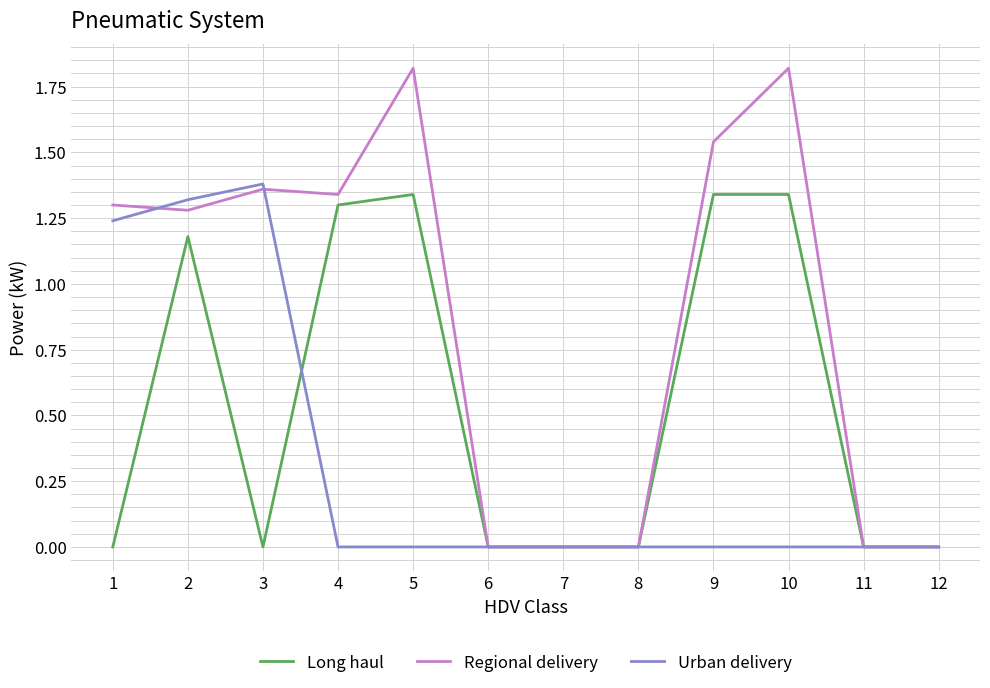

Rank the series by their average value, from highest to lowest.

Regional delivery, Long haul, Urban delivery